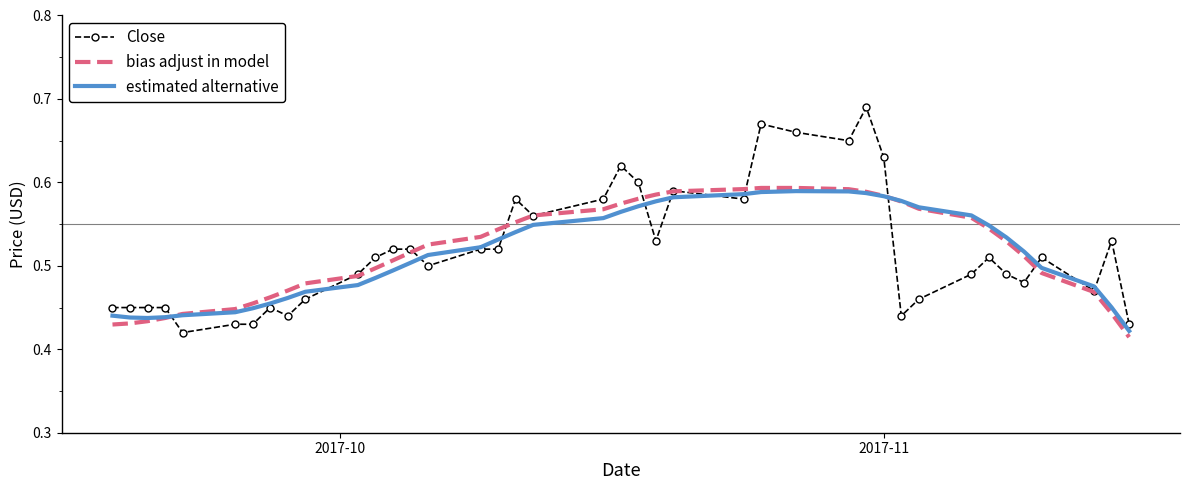

Which series has the widest spread of values?

Close